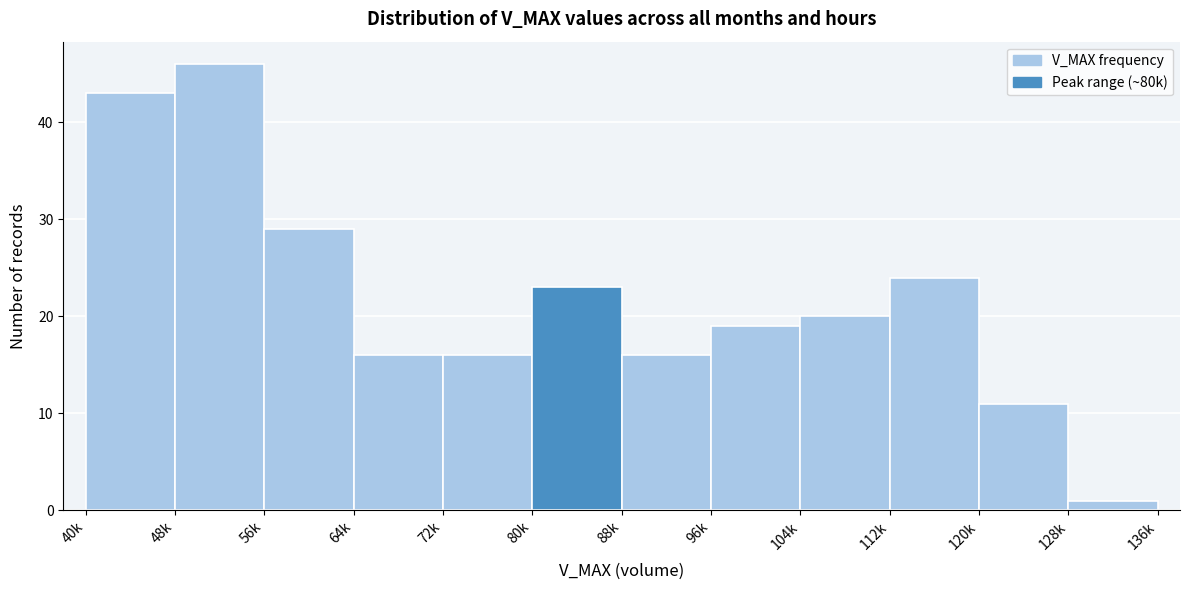

Reading left to right, what are all the values shown in this chart?

40k=43	48k=46	56k=29	64k=16	72k=16	80k=23	88k=16	96k=19	104k=20	112k=24	120k=11	128k=1